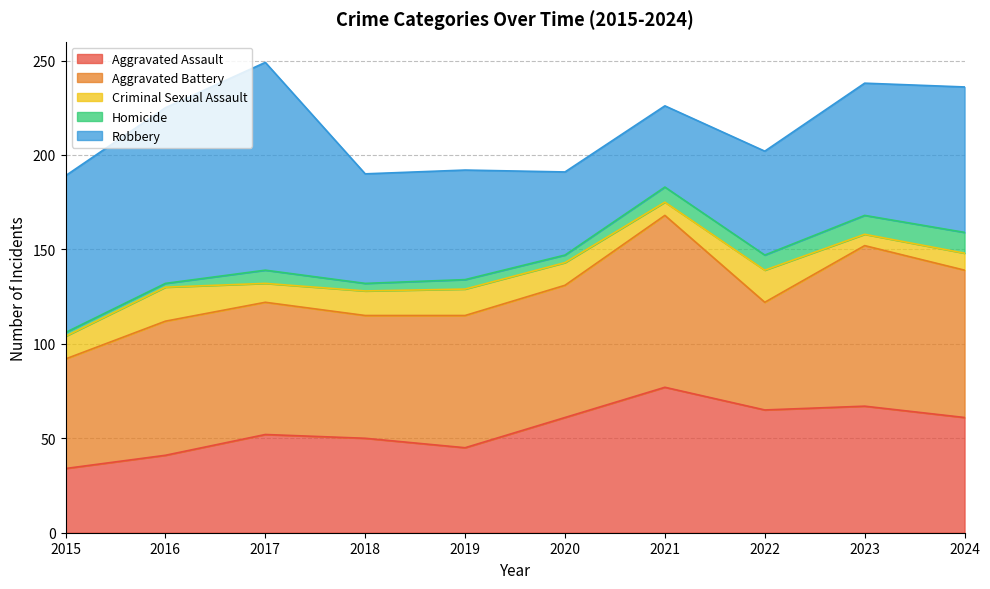

At which label does Homicide first exceed 7?

2021